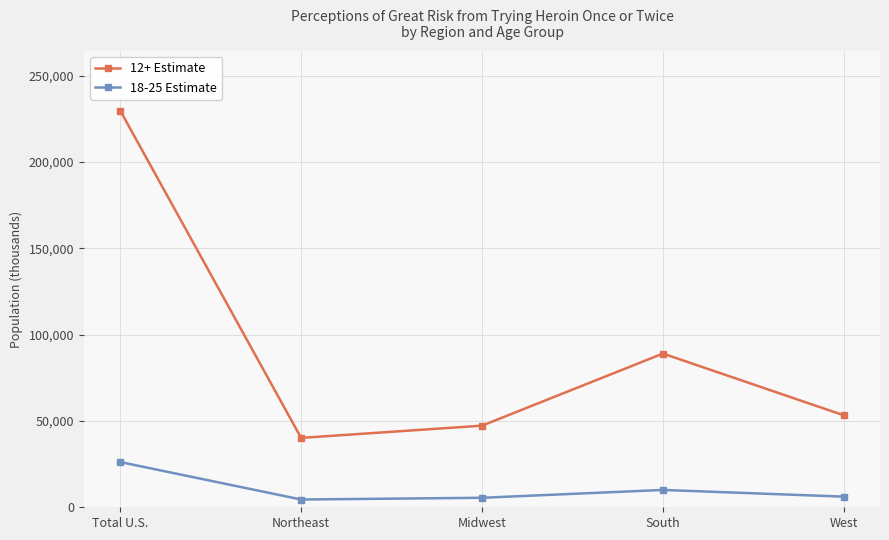

What is the difference between the second highest and minimum values in the 18-25 Estimate series?

5541